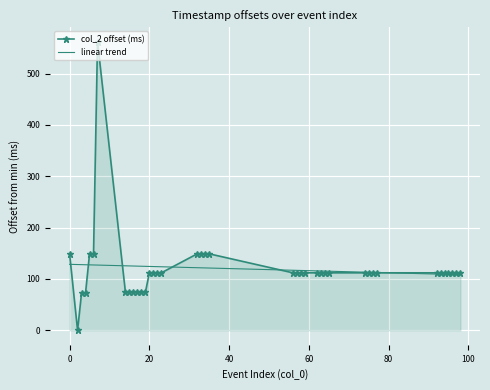

Rank the series by their maximum value, from highest to lowest.

col_2 offset (ms), linear trend